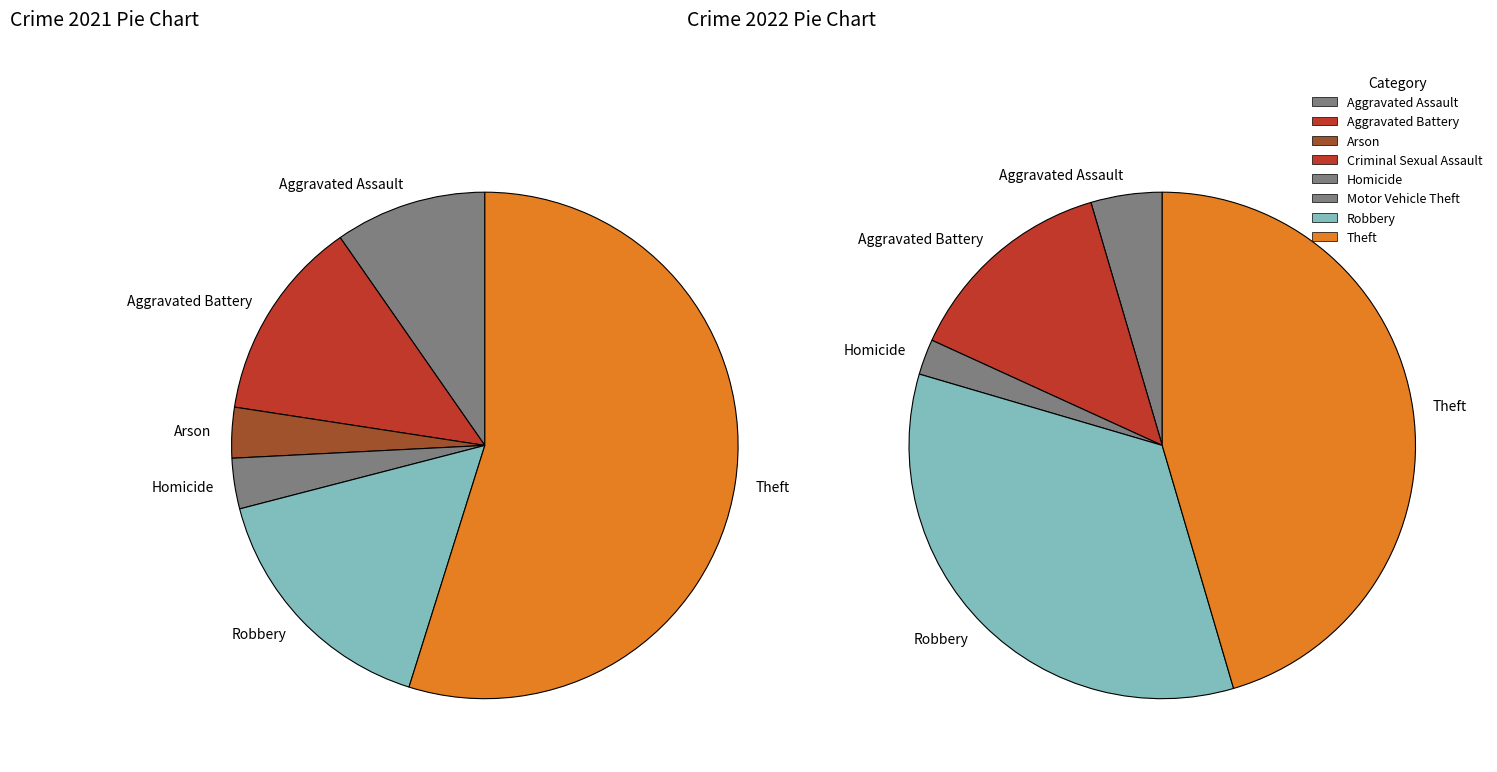

How many slices are in this pie chart?

8